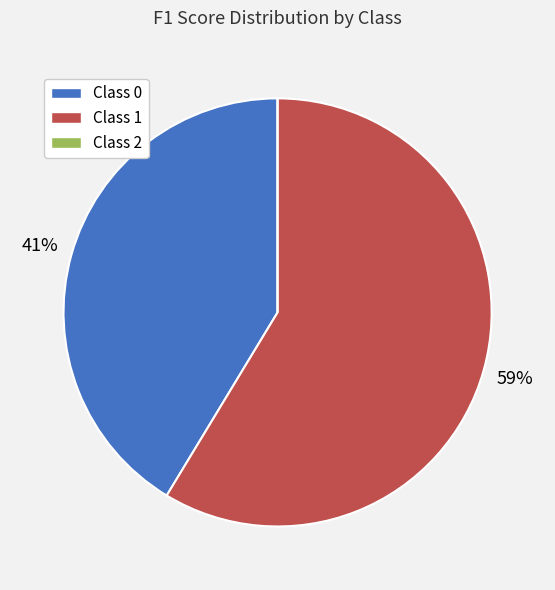

What is the largest slice in the pie chart?

Class 1